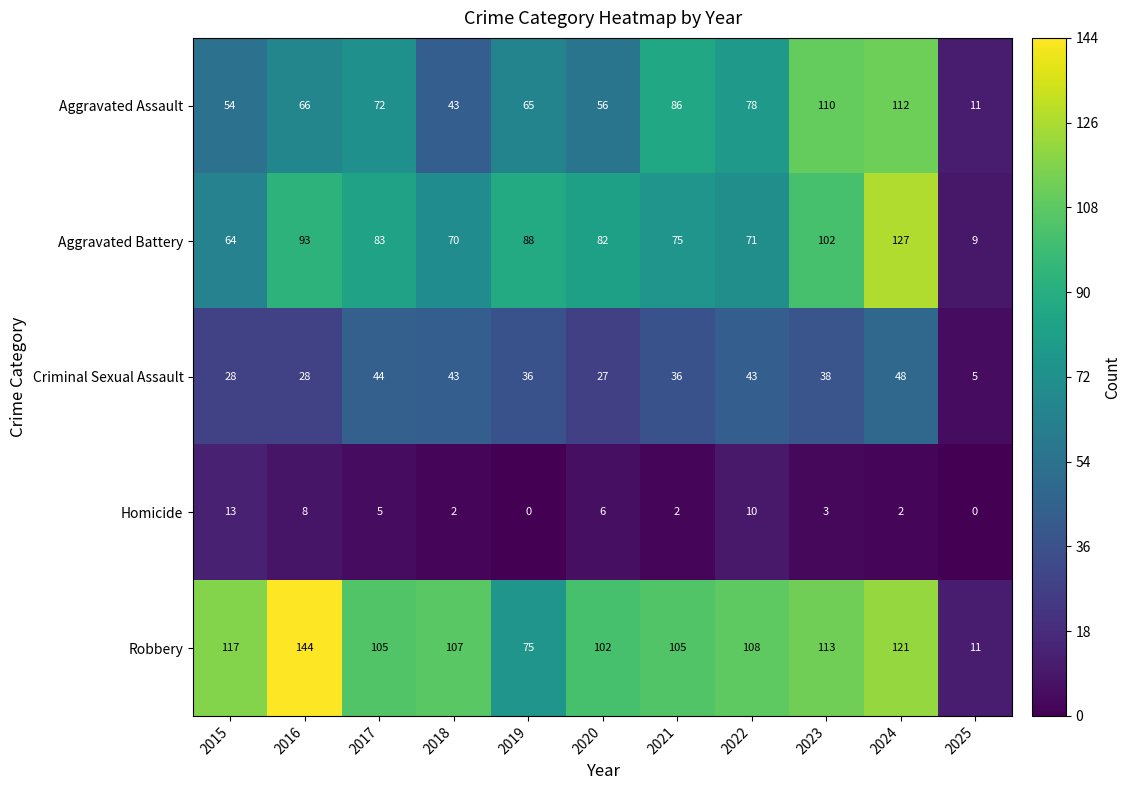

The value of Criminal Sexual Assault at 2021 is 36. True or false?

True